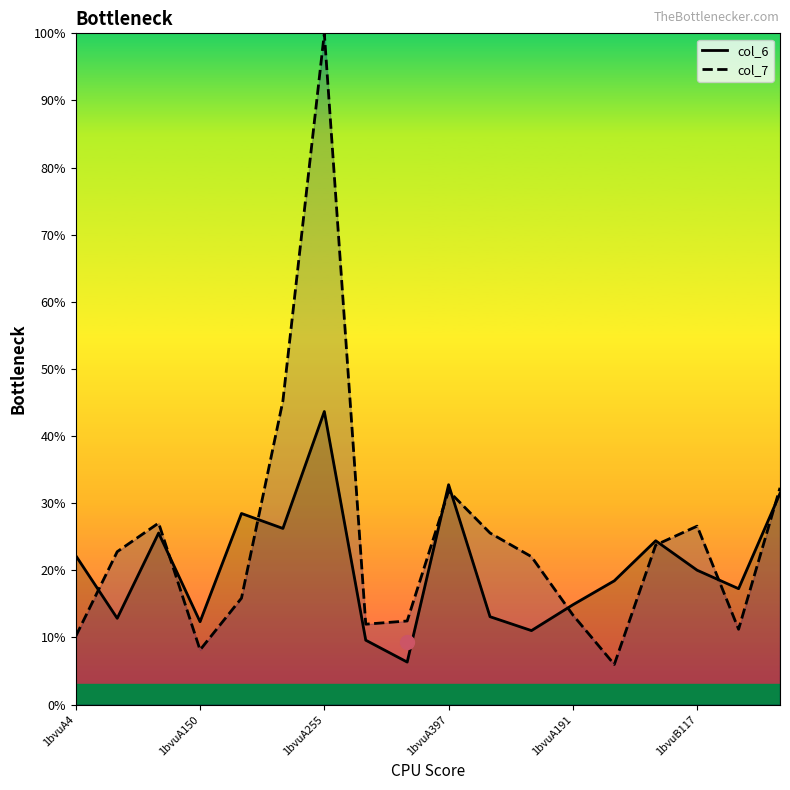

At how many categories does at least one series exceed 98?

1